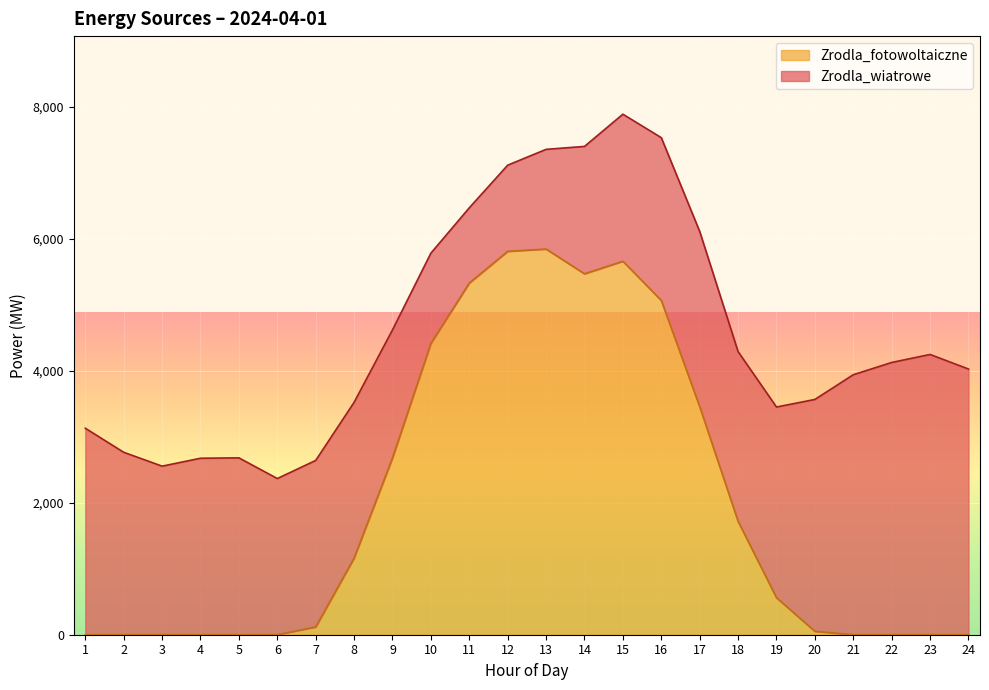

Reading left to right, list all the values displayed in this chart.

1=0.0	2=0.0	3=0.0	4=0.0	5=0.0	6=0.2	7=117.1	8=1162.1	9=2680.5	10=4416.0	11=5331.6	12=5812.2	13=5846.6	14=5471.4	15=5661.8	16=5068.0	17=3458.1	18=1719.1	19=560.8	20=51.4	21=0.0	22=0.0	23=0.0	24=0.0